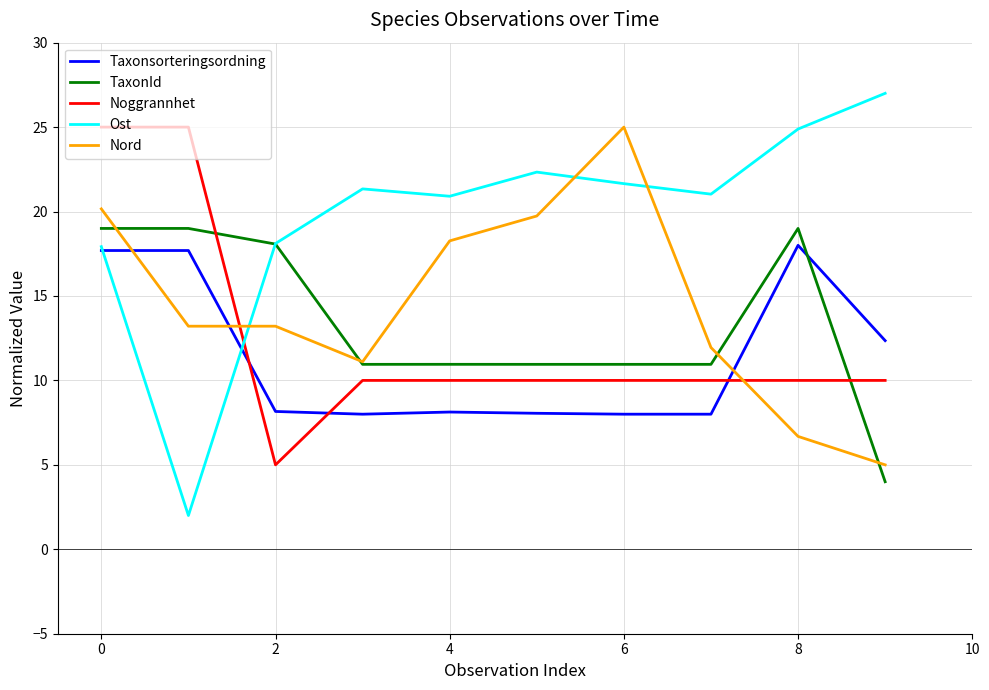

After their last crossing, which series has the higher values: Taxonsorteringsordning or Nord?

Taxonsorteringsordning